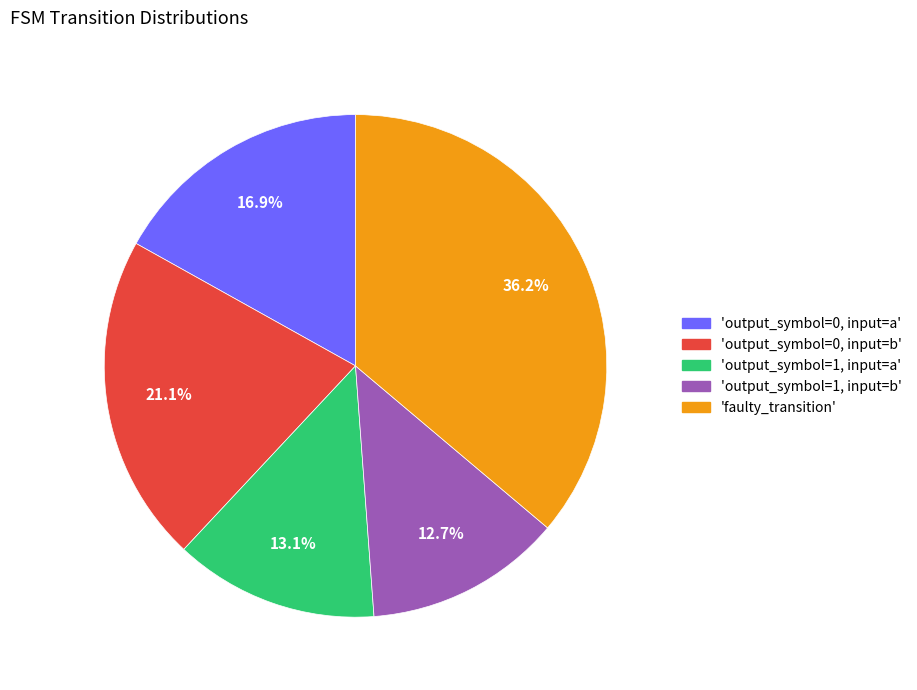

Does any single category account for the majority?

No